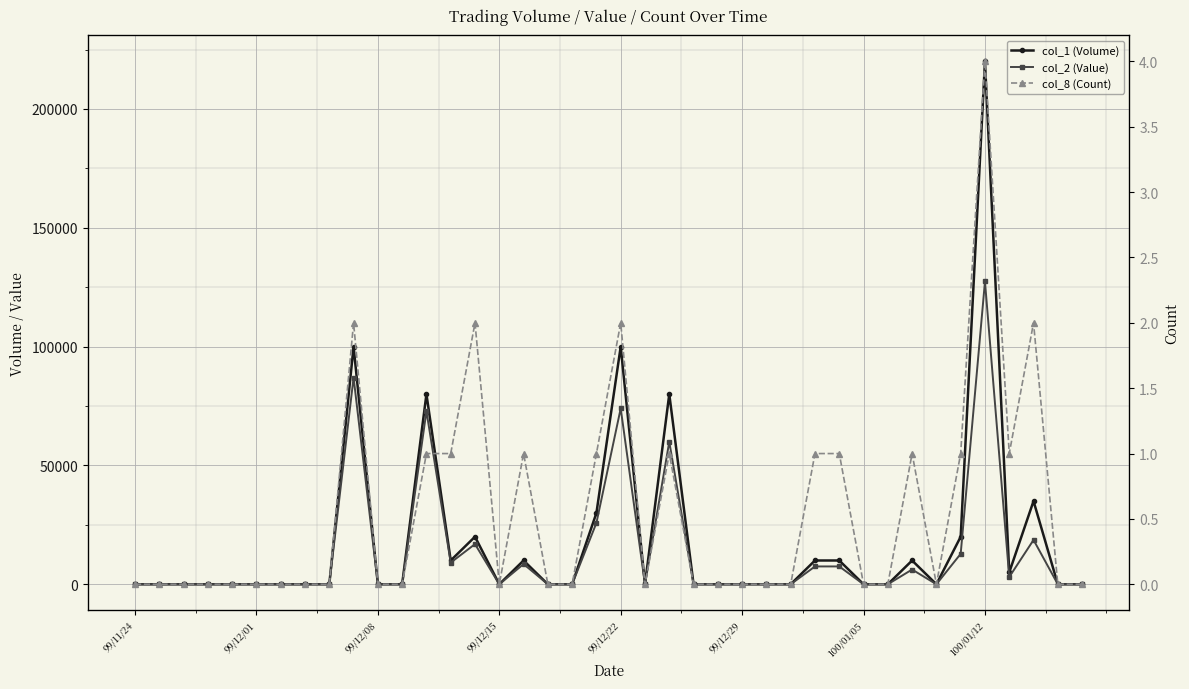

What are all the series names shown in the legend?

col_1 (Volume), col_2 (Value), col_8 (Count)